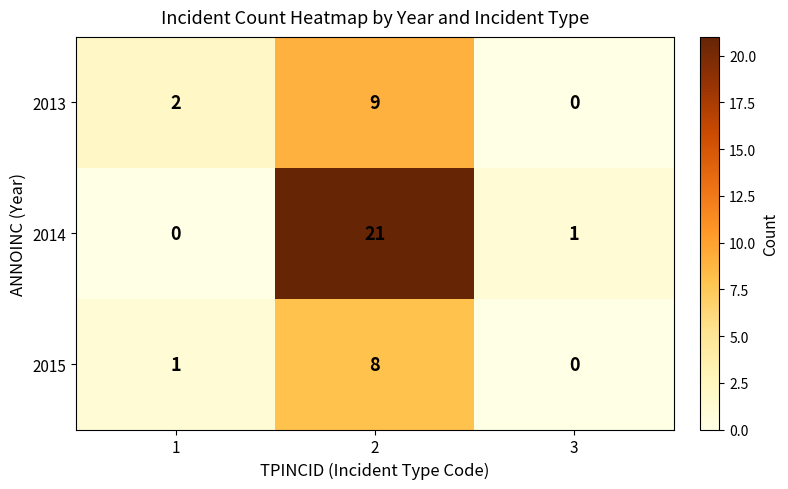

At how many categories does at least one series exceed 0?

3